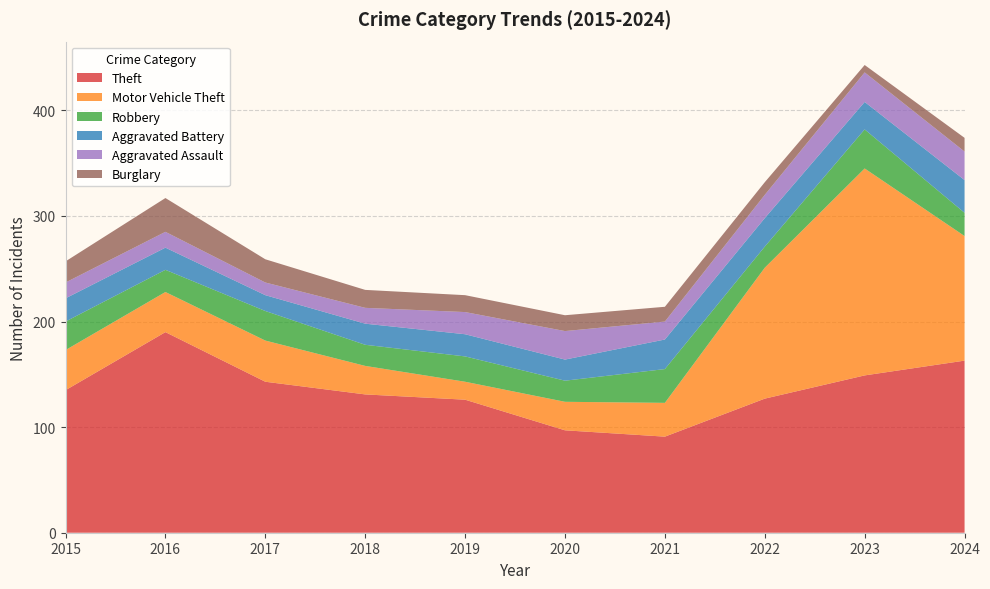

Reading left to right, what are all the values shown in this chart?

Theft: 135	190	143	131	126	97	91	127	149	163
Motor Vehicle Theft: 38	38	39	27	17	27	32	124	196	118
Robbery: 27	21	28	20	24	20	32	20	37	22
Aggravated Battery: 22	21	15	20	21	20	28	27	26	31
Aggravated Assault: 15	15	12	15	21	27	17	22	28	27
Burglary: 20	32	22	17	16	15	14	12	7	13